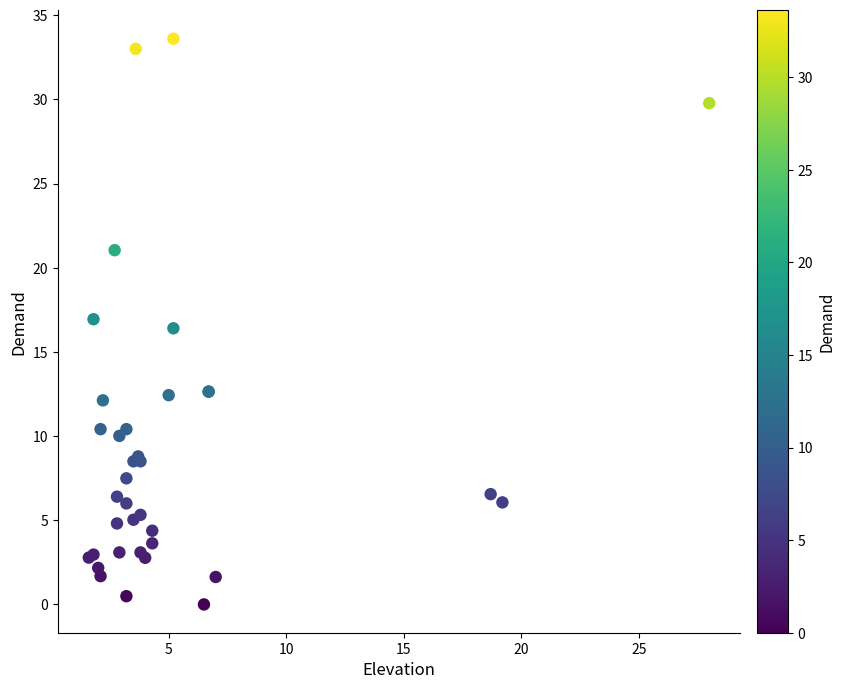

What Y value in the scatter plot is closest to 16?

16.4